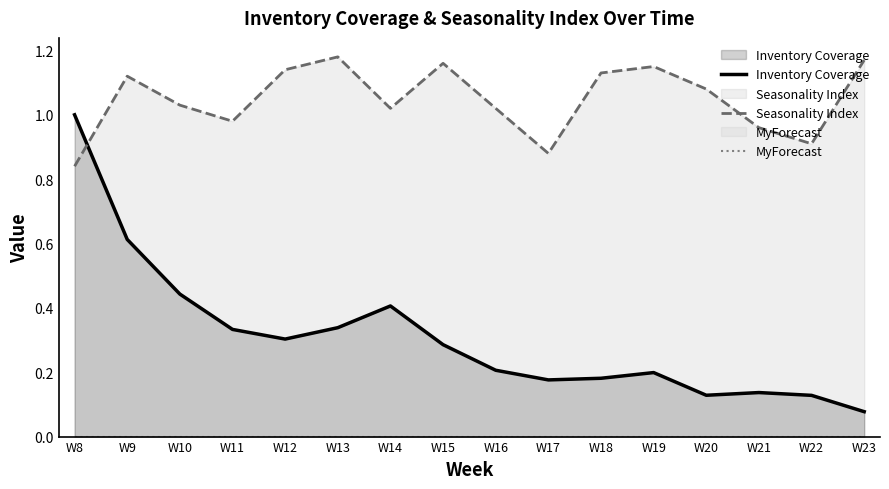

Which series changed the most between W13 and W14?

Seasonality Index